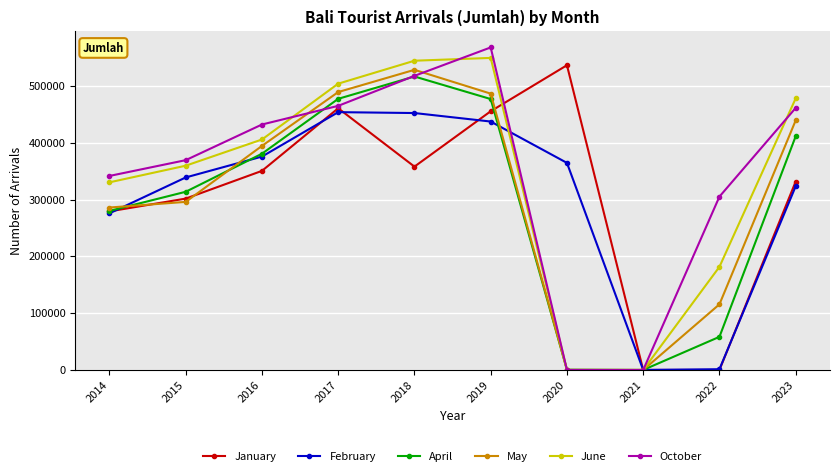

Between 2018 and 2020, which series saw the biggest shift?

June